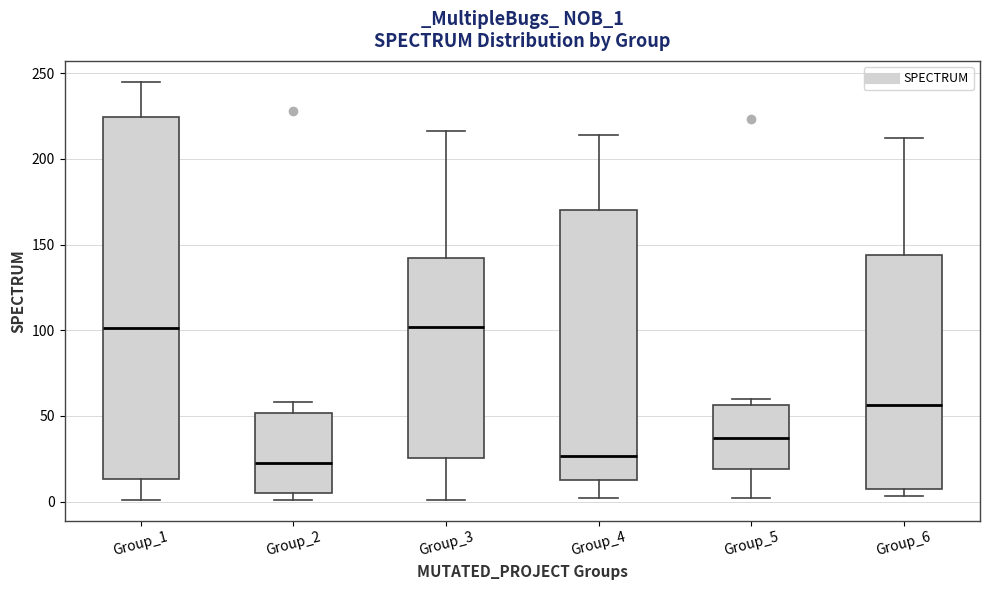

Reading left to right, transcribe this box plot: for each box, give where its median line is, the range the box spans, and where its two whiskers end, as read against the y-axis. The values are not printed on the chart, so give them approximately, as read against the axis.

Group_1: median 100, box 15 to 225, whiskers 0 to 245
Group_2: median 25, box 5 to 50, whiskers 0 to 60
Group_3: median 100, box 25 to 140, whiskers 0 to 215
Group_4: median 25, box 15 to 170, whiskers 0 to 215
Group_5: median 35, box 20 to 55, whiskers 0 to 60
Group_6: median 55, box 10 to 145, whiskers 5 to 210